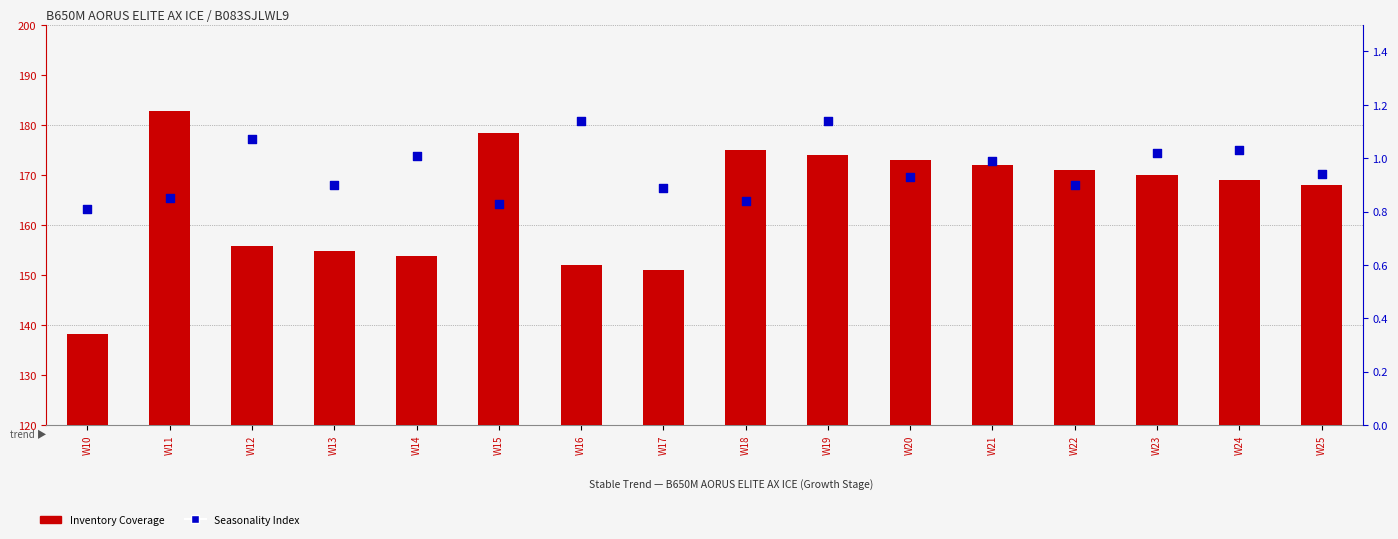

At which category is the sum across all series the highest?

W11